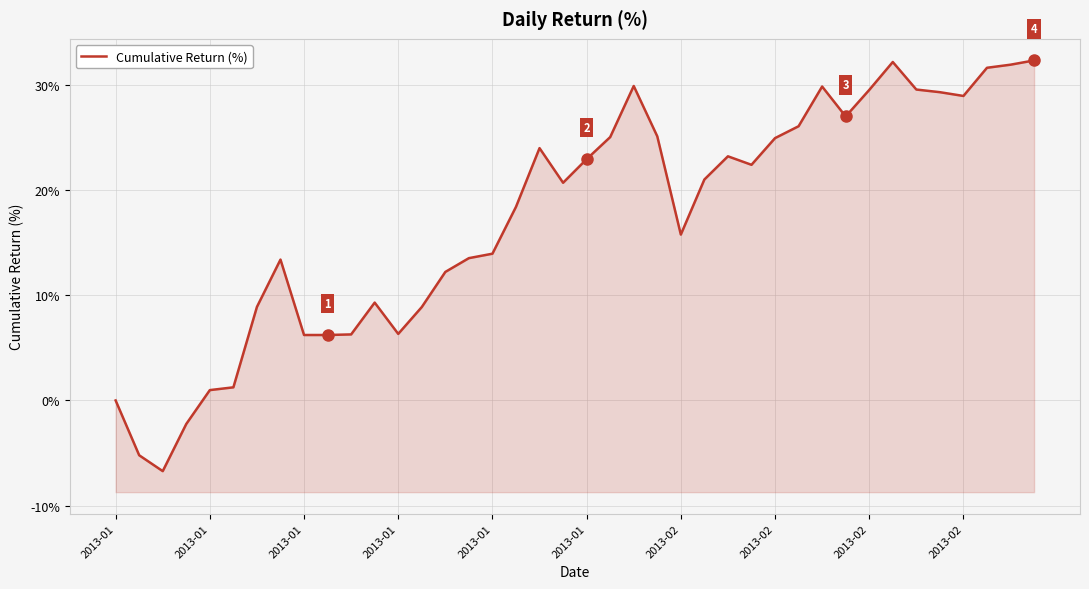

Approximately how many times larger is the value at 2013-02 compared to 15?

0.5